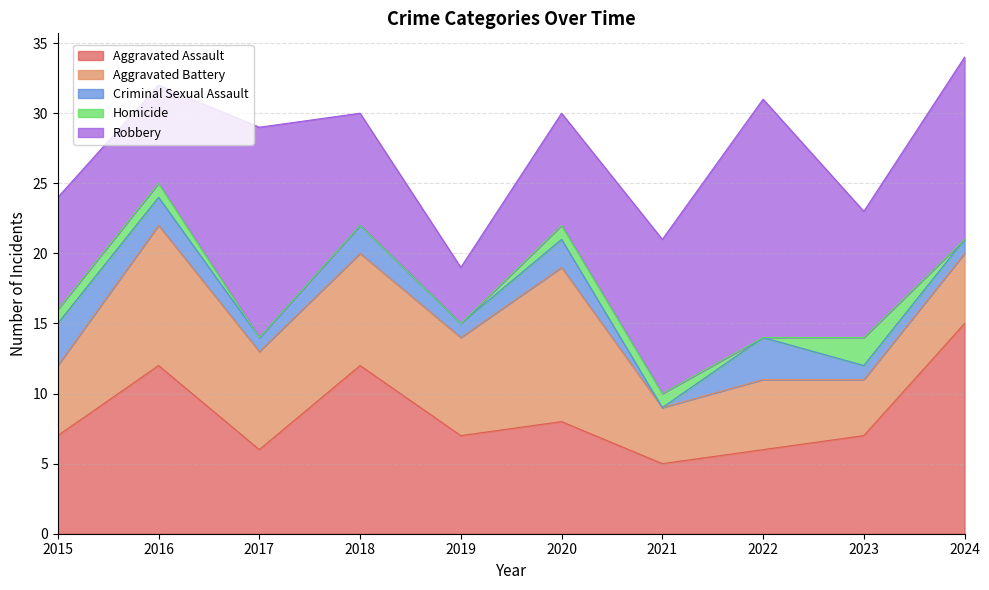

Reading left to right, list all the values displayed in this chart.

Aggravated Assault: 2015=7	2016=12	2017=6	2018=12	2019=7	2020=8	2021=5	2022=6	2023=7	2024=15
Aggravated Battery: 2015=5	2016=10	2017=7	2018=8	2019=7	2020=11	2021=4	2022=5	2023=4	2024=5
Criminal Sexual Assault: 2015=3	2016=2	2017=1	2018=2	2019=1	2020=2	2021=0	2022=3	2023=1	2024=1
Homicide: 2015=1	2016=1	2017=0	2018=0	2019=0	2020=1	2021=1	2022=0	2023=2	2024=0
Robbery: 2015=8	2016=7	2017=15	2018=8	2019=4	2020=8	2021=11	2022=17	2023=9	2024=13